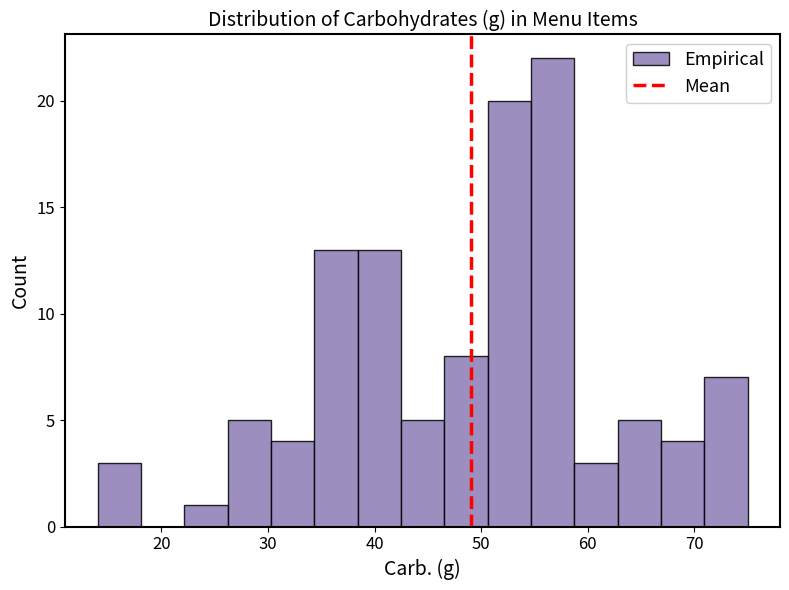

Over which range of the x-axis is the bar tallest?

55 to 59